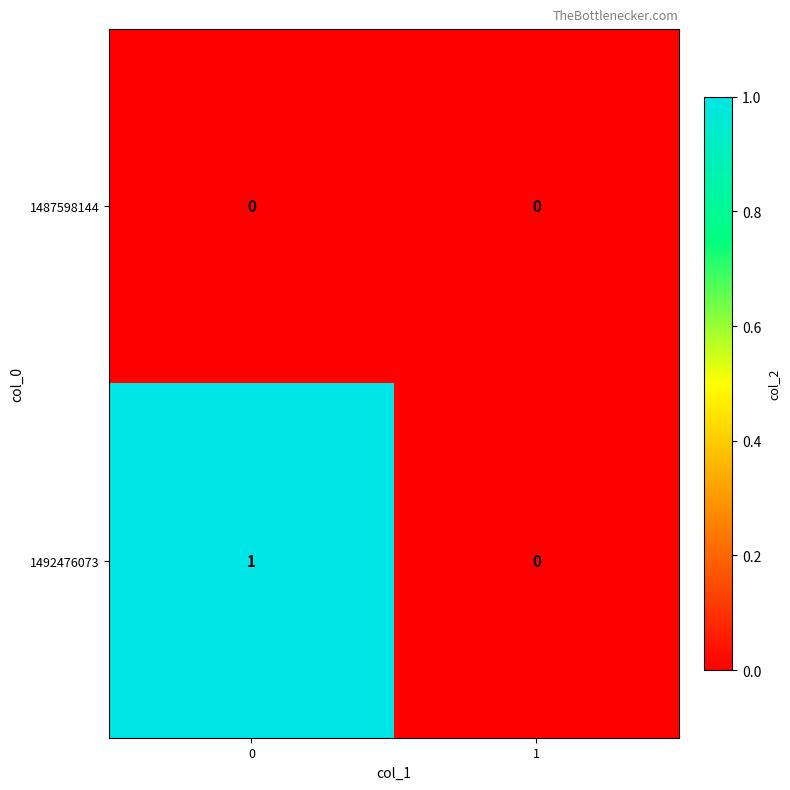

True or false: 1487598144 has a value of 0 at 0.

True